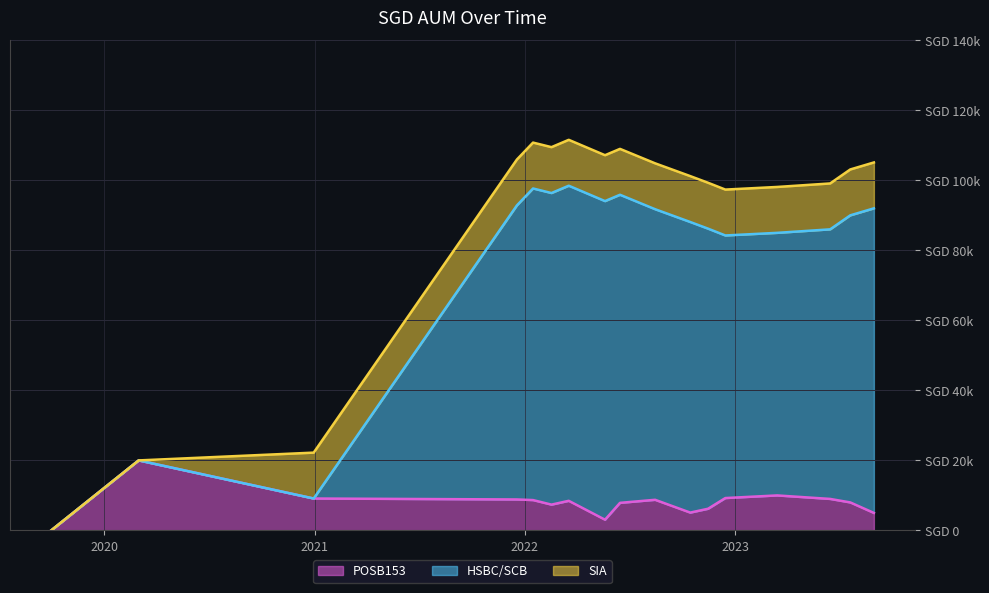

True or false: POSB153 has more than 1 interior local peaks.

True